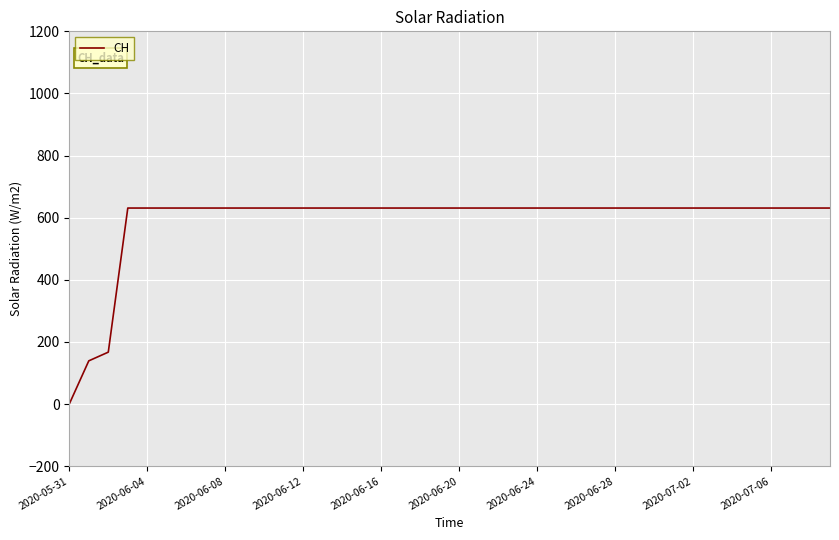

What is the greatest value displayed?

631